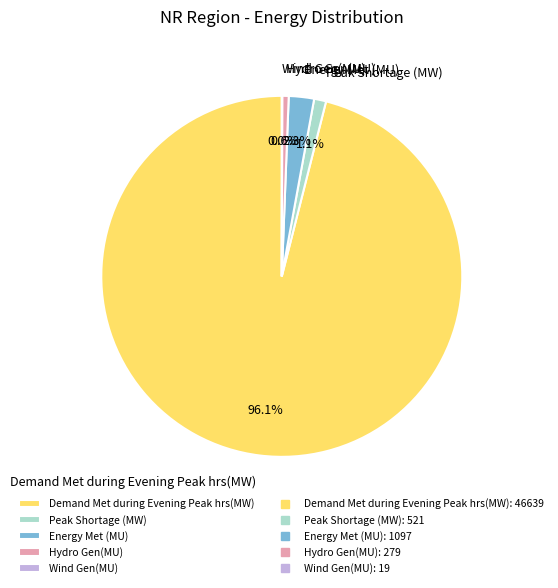

Does Peak Shortage (MW) account for over 50% of the chart?

No